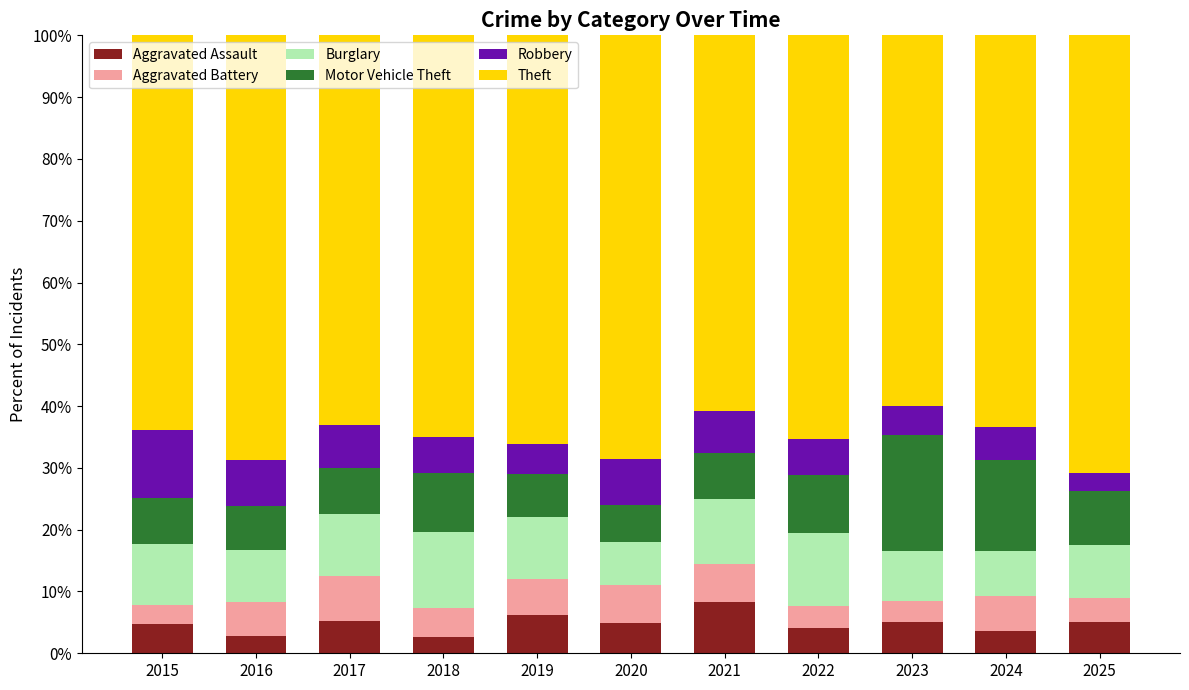

What value does the Aggravated Assault series have at 2018?

2.6